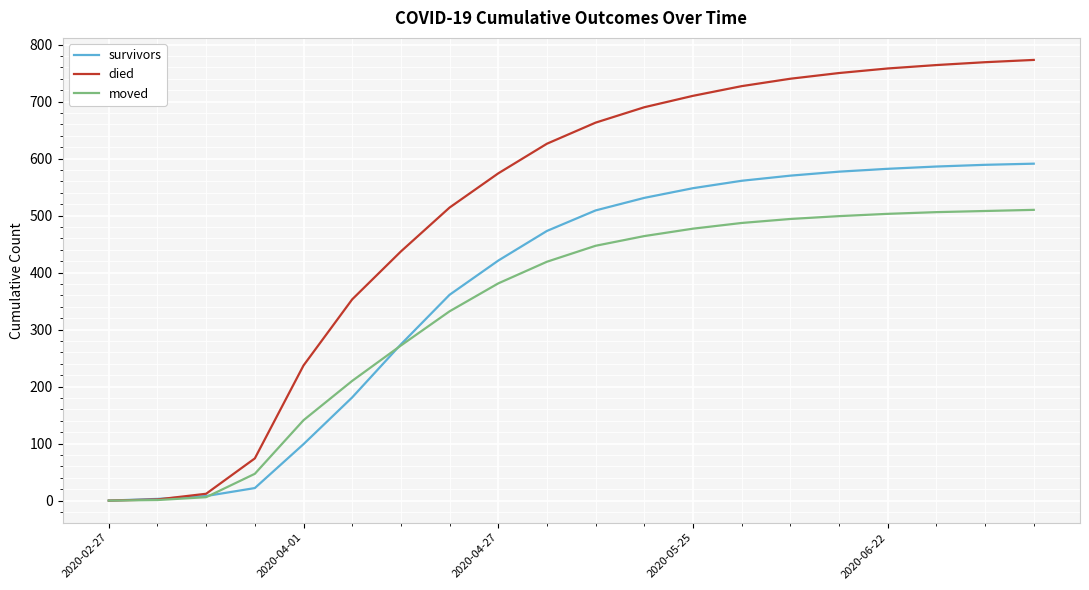

Rank the series by their maximum value, from highest to lowest.

died, survivors, moved